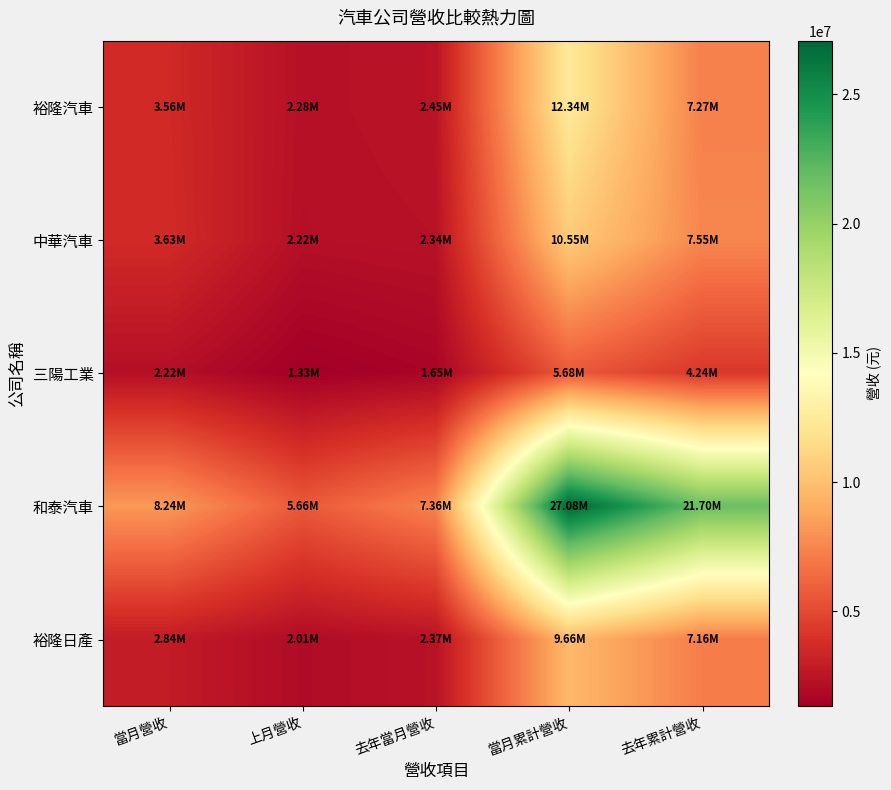

What is the spread (max minus min) of values at 上月營收?

4327327